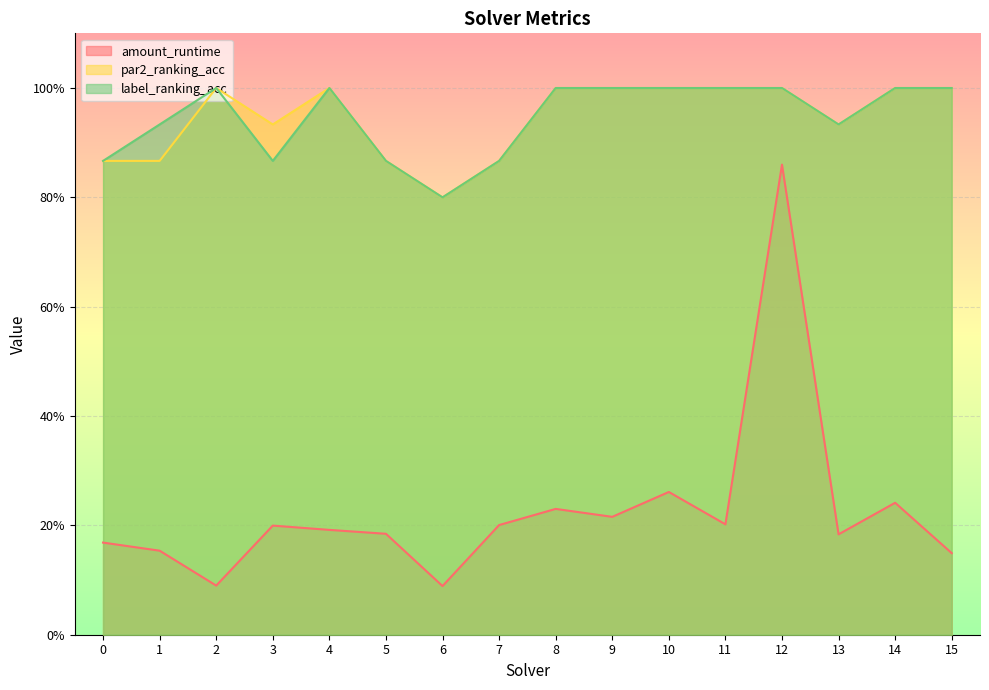

The value of par2_ranking_acc at 7 is 0.9. True or false?

True